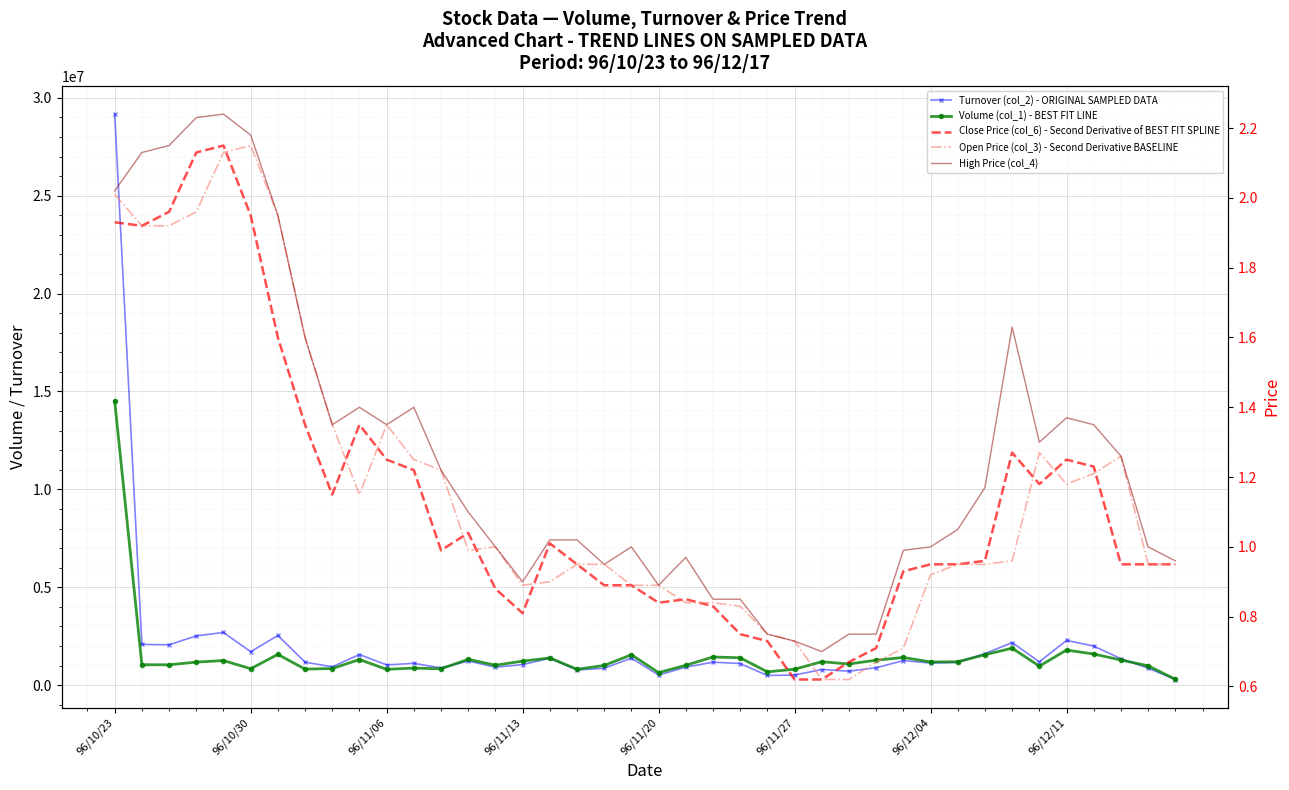

How many times do Close Price (col_6) - Second Derivative of BEST FIT SPLINE and Open Price (col_3) - Second Derivative BASELINE cross each other?

11